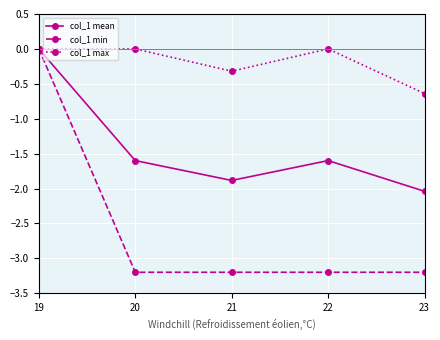

Which series has the widest spread of values?

col_1 min